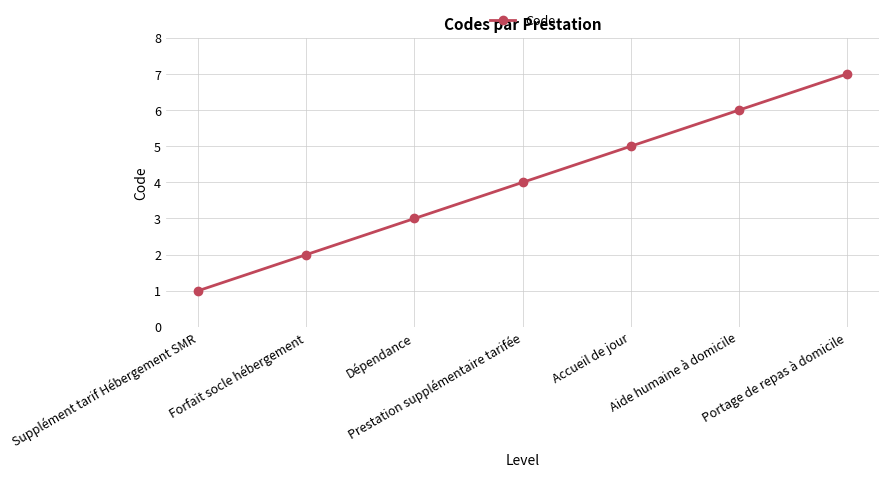

What is the average value?

4